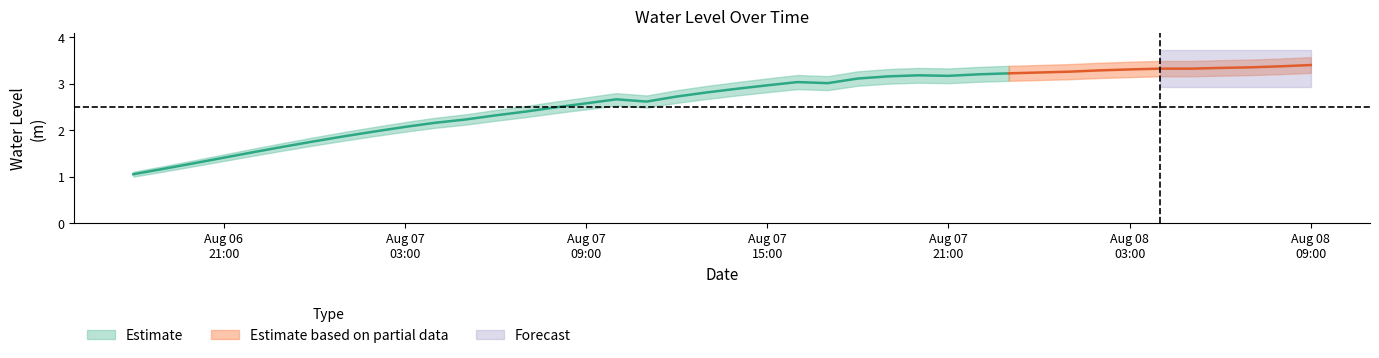

True or false: the data has more than 1 interior local peaks.

True